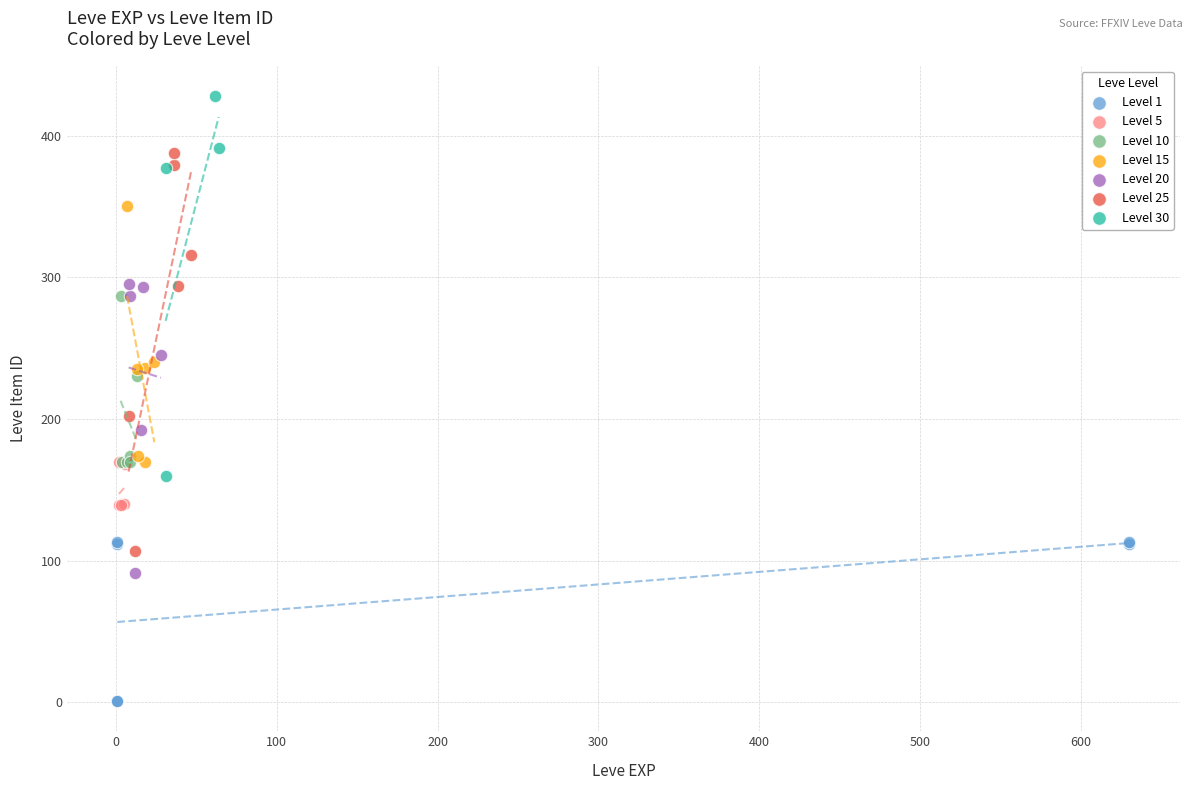

Which series contains the lowest Y value?

Level 1